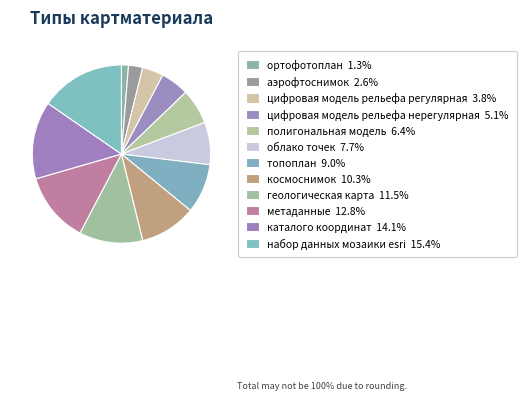

Count the number of slices in the pie.

12